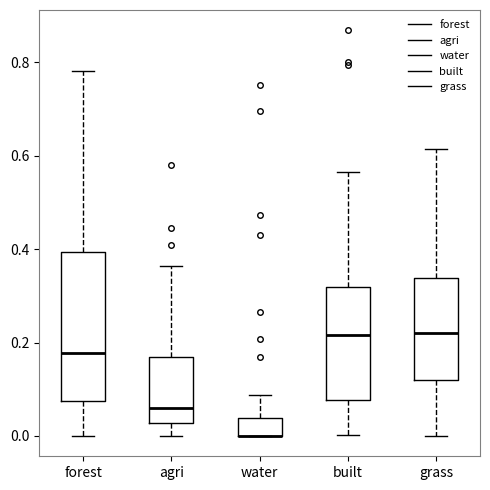

Reading left to right, read every box against the y-axis: the position of its median line, the range the box covers, and the ends of its whiskers. The values are not printed on the chart, so give them approximately, as read against the axis.

forest: median 0.18, box 0.08 to 0.40, whiskers 0.00 to 0.78
agri: median 0.06, box 0.02 to 0.16, whiskers 0.00 to 0.36
water: median 0.00 (drawn on the box's lower edge), box 0.00 to 0.04, whiskers 0.00 to 0.08
built: median 0.22, box 0.08 to 0.32, whiskers 0.00 to 0.56
grass: median 0.22, box 0.12 to 0.34, whiskers 0.00 to 0.62